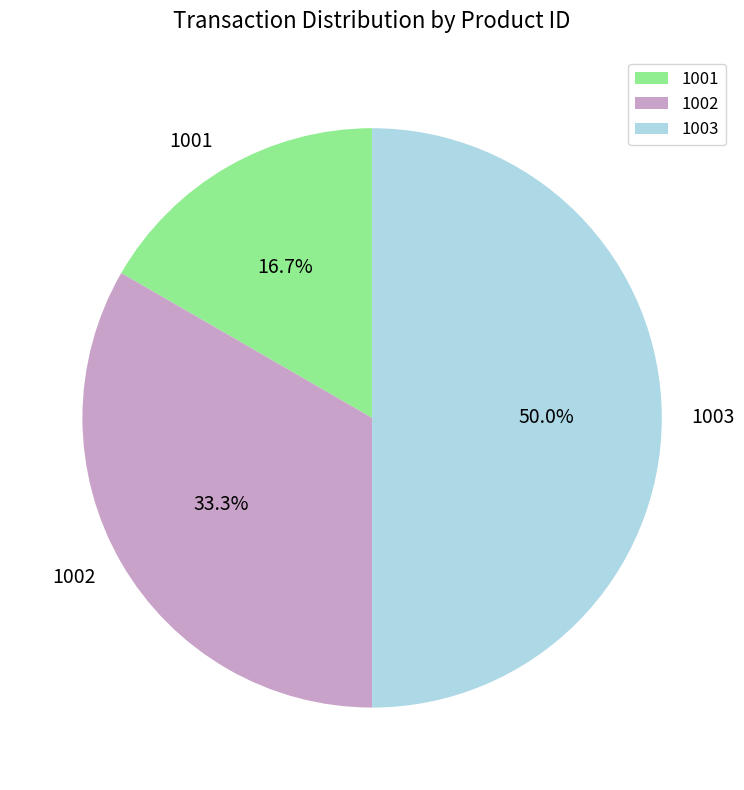

Count the number of slices in the pie.

3